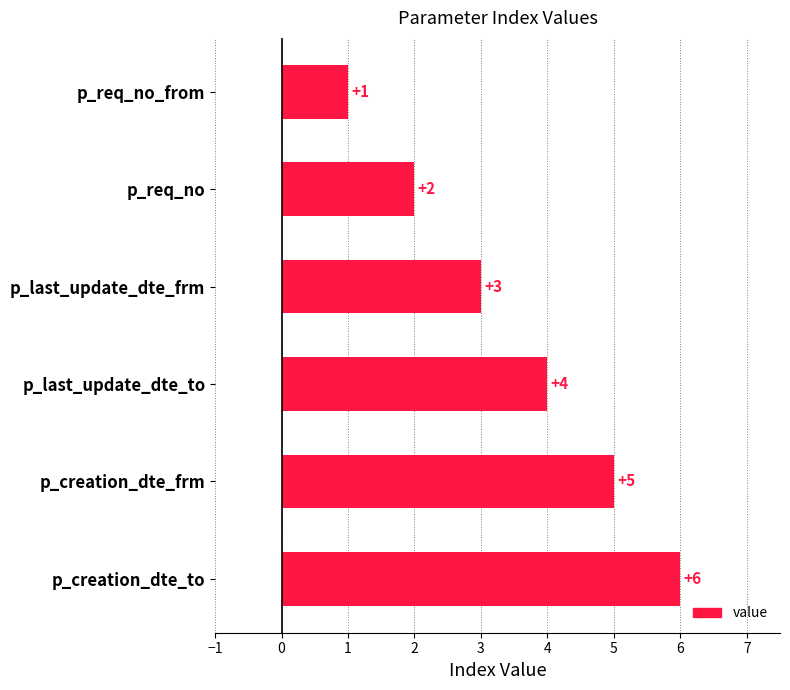

What is the change in value from p_last_update_dte_to to p_creation_dte_to?

+2